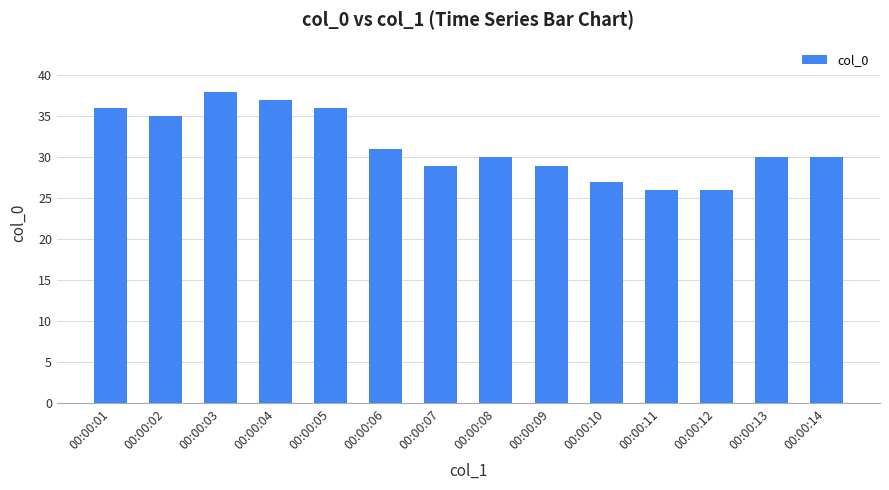

Reading right to left, list all the values displayed in this chart.

00:00:14=30	00:00:13=30	00:00:12=26	00:00:11=26	00:00:10=27	00:00:09=29	00:00:08=30	00:00:07=29	00:00:06=31	00:00:05=36	00:00:04=37	00:00:03=38	00:00:02=35	00:00:01=36